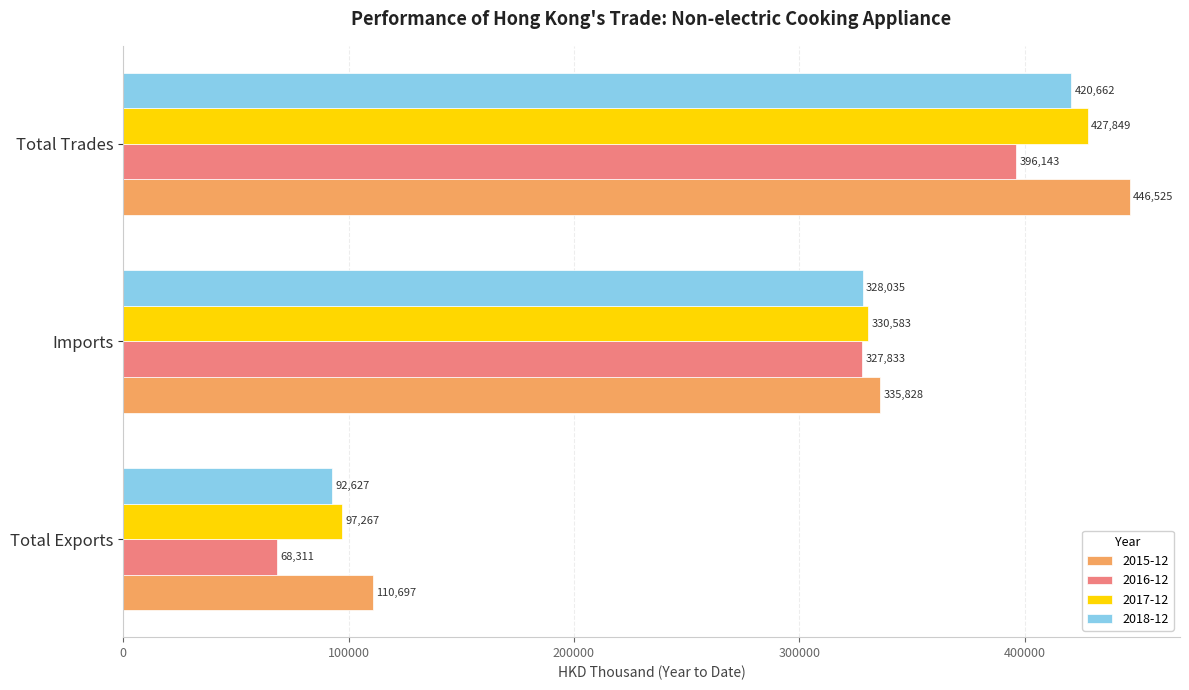

The 2017-12 series shows 427849.4 at Total Trades. True or false?

True